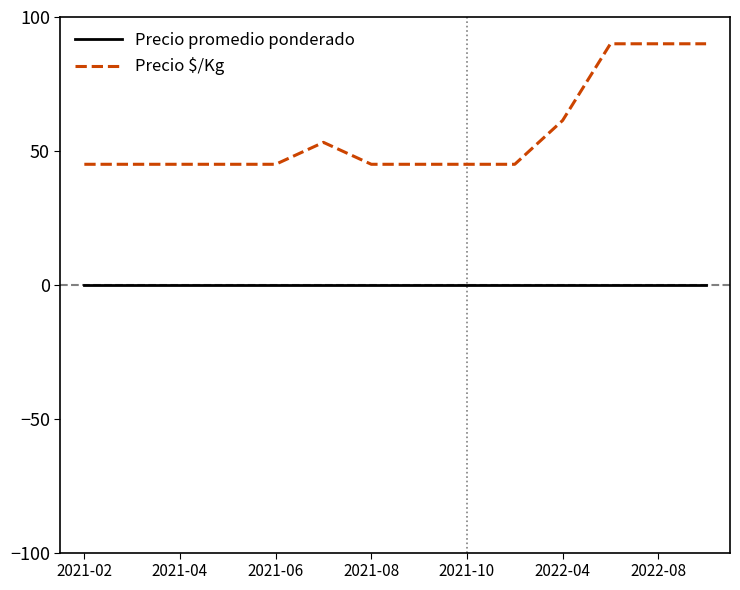

List the series in order of their overall mean, lowest first.

Precio promedio ponderado, Precio $/Kg